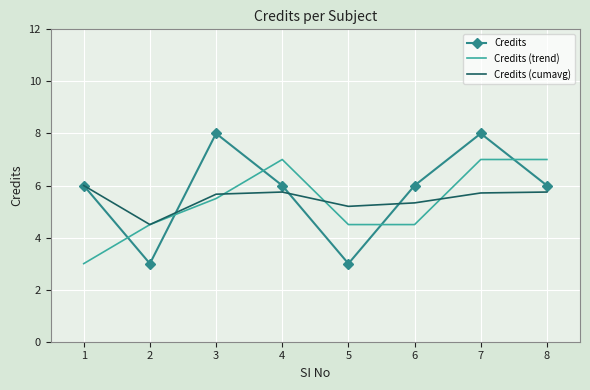

Which series changed the most between 7 and 8?

Credits